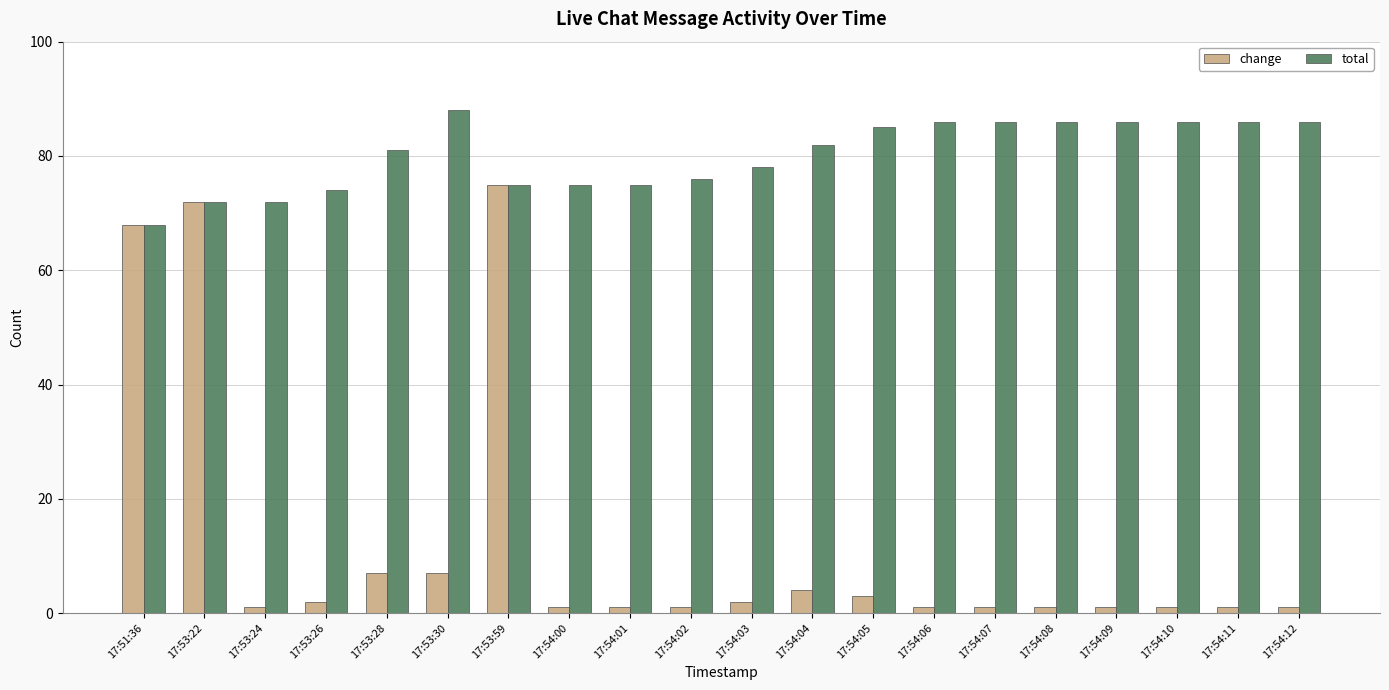

Is it true that change equals 48 at 17:53:59?

False